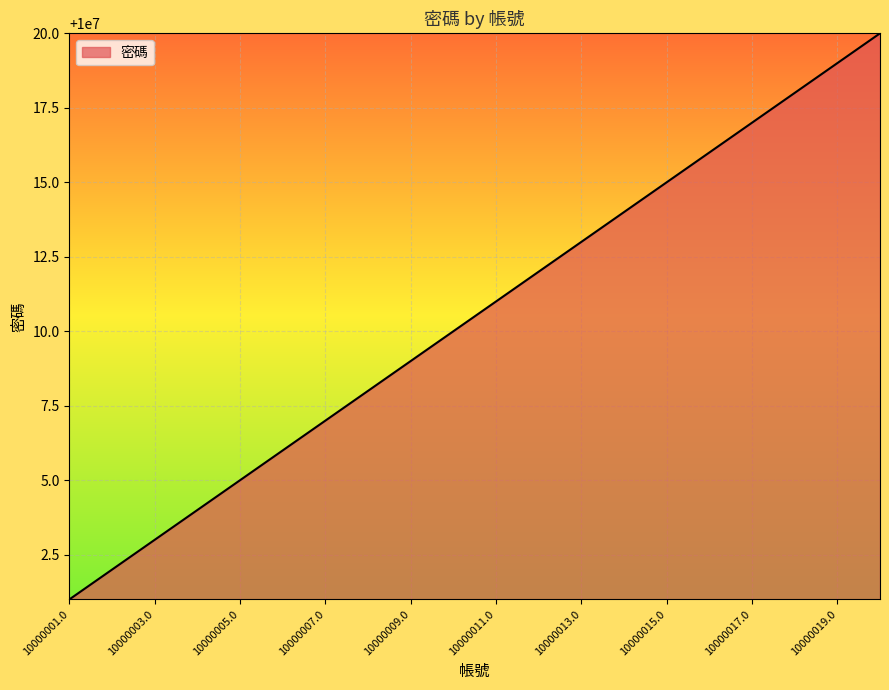

What is the difference between the maximum and minimum values?

19